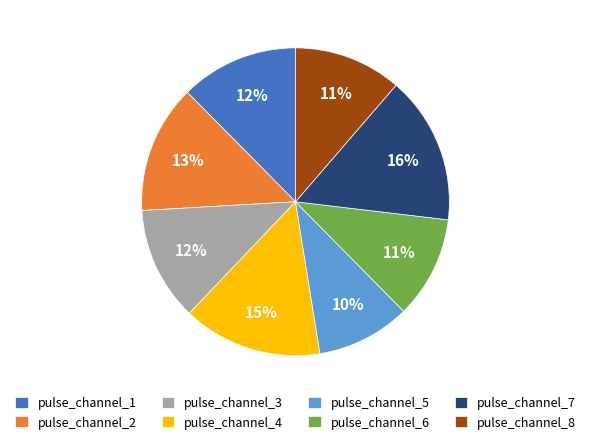

The pulse_channel_2 slice represents 21% of the pie. True or false?

False